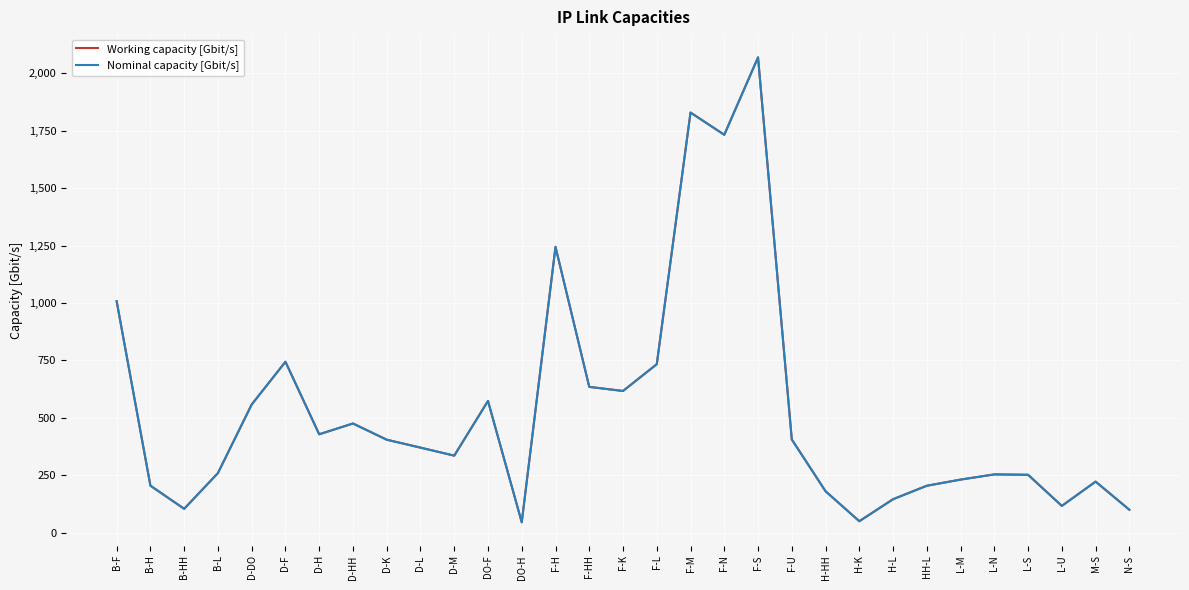

At which label does Working capacity [Gbit/s] reach its minimum?

DO-H